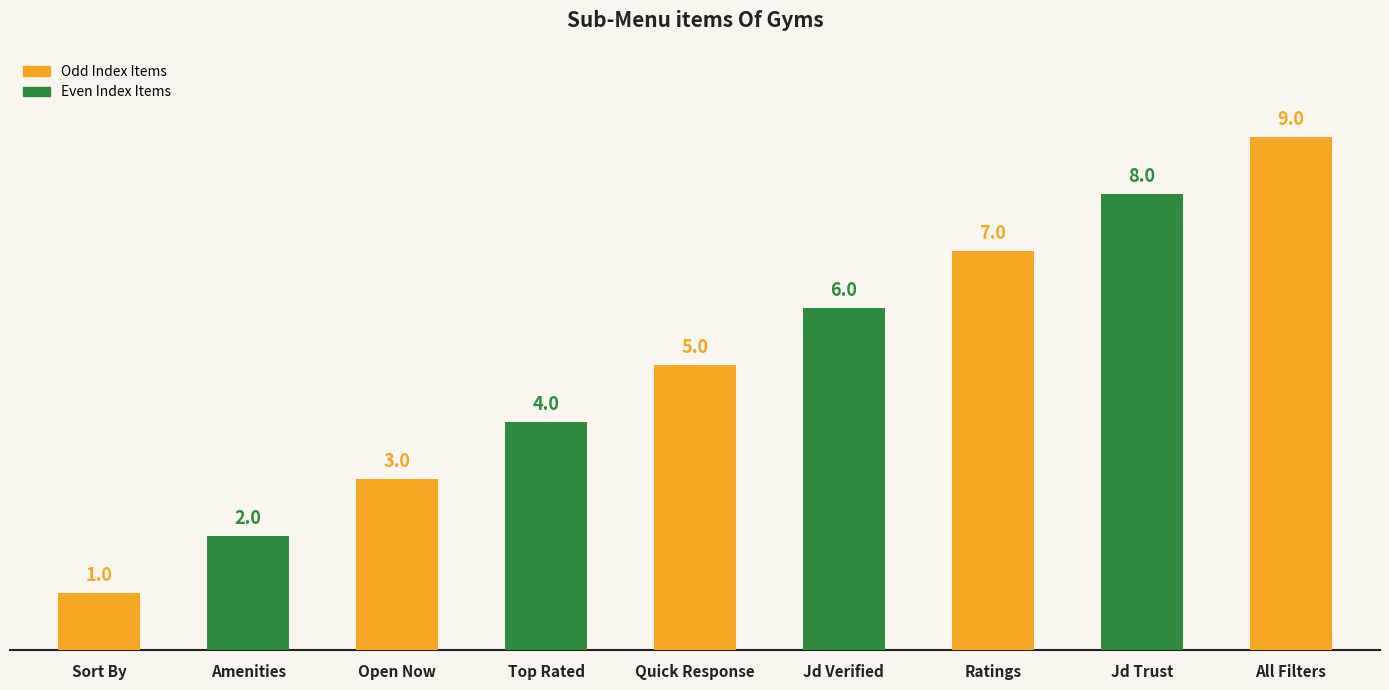

What is the average value?

5